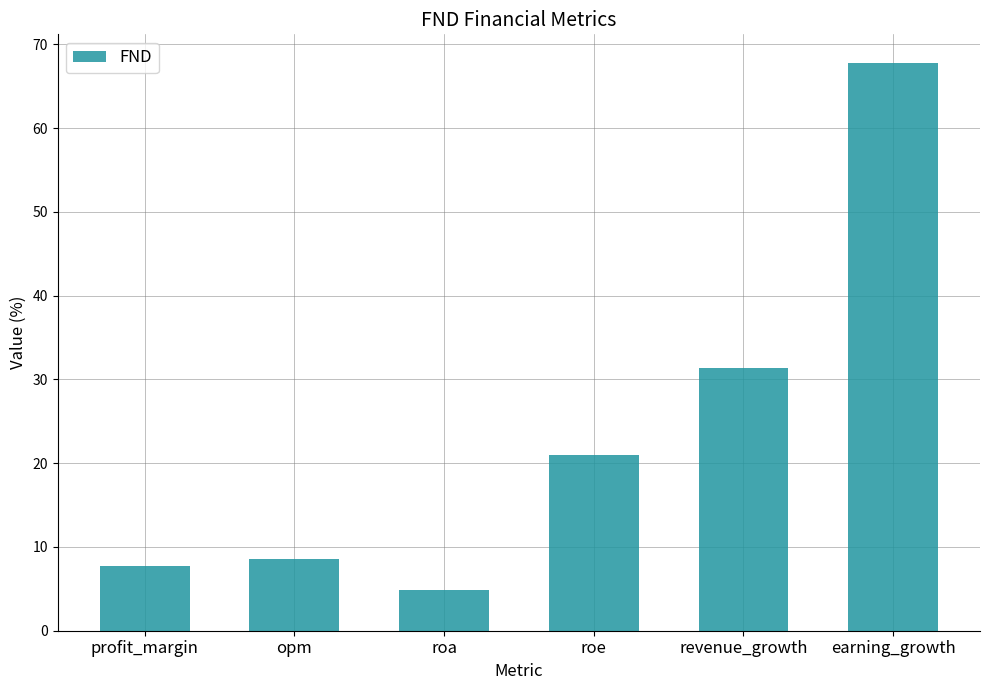

What is the sum of the values at opm and revenue_growth?

40.0